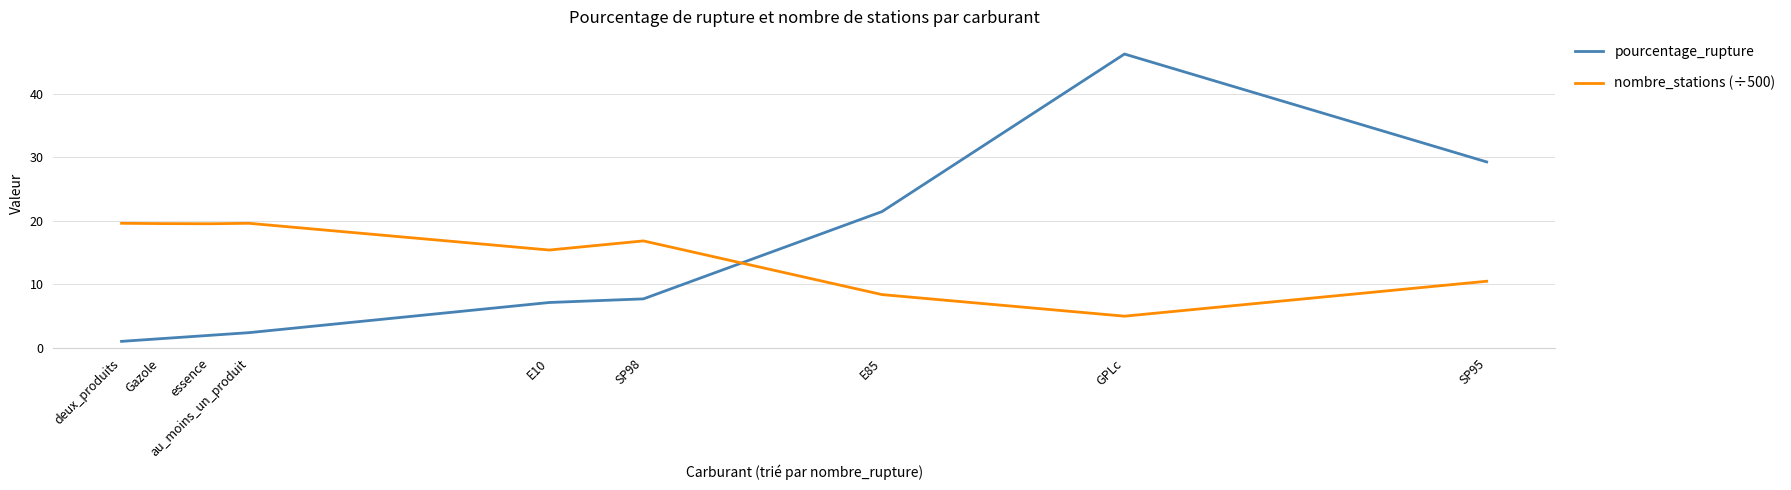

True or false: pourcentage_rupture has a value of 12.5 at E10.

False